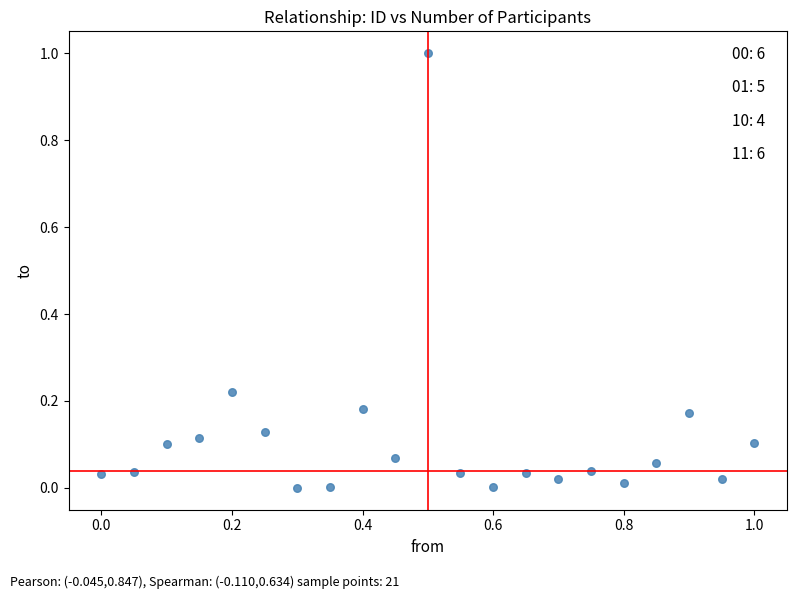

What is the range of Y values (max minus min)?

1.0